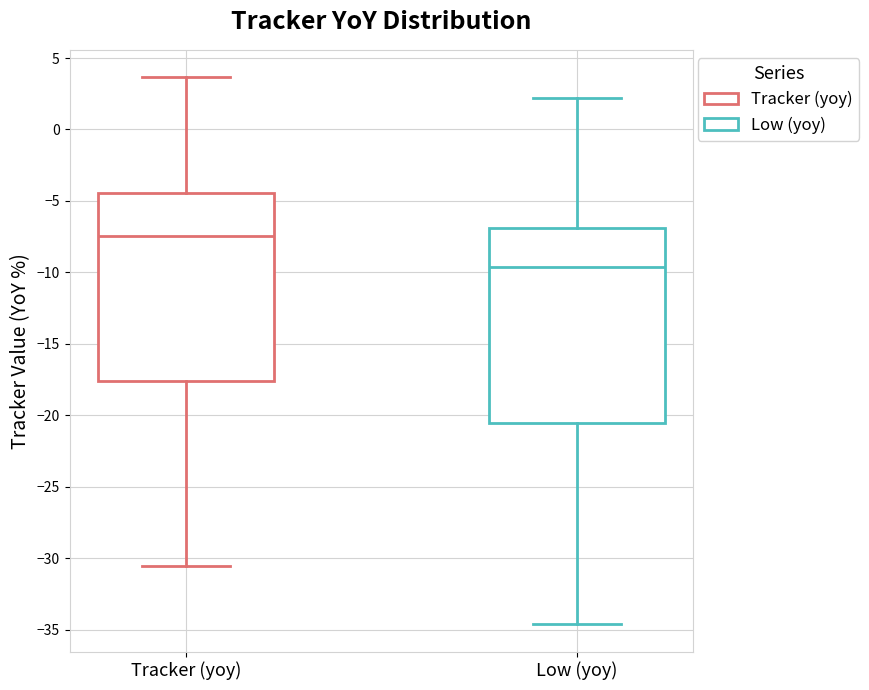

Which box has the highest median line?

Tracker (yoy)